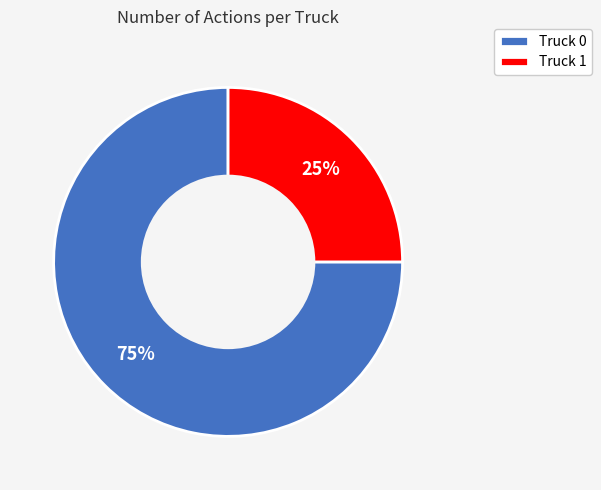

To the nearest percent, what is the difference between the Truck 0 and Truck 1 slice percentages?

50%